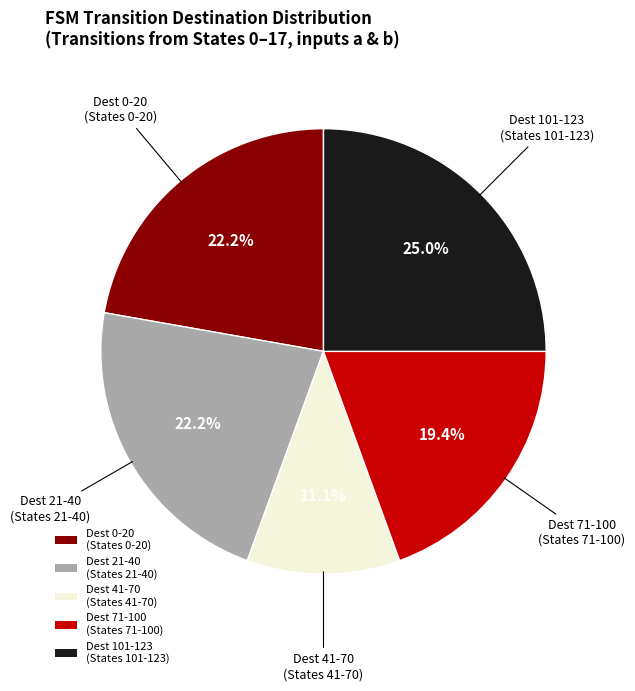

Which category has the smallest portion of the pie?

Dest 41-70 (States 41-70)